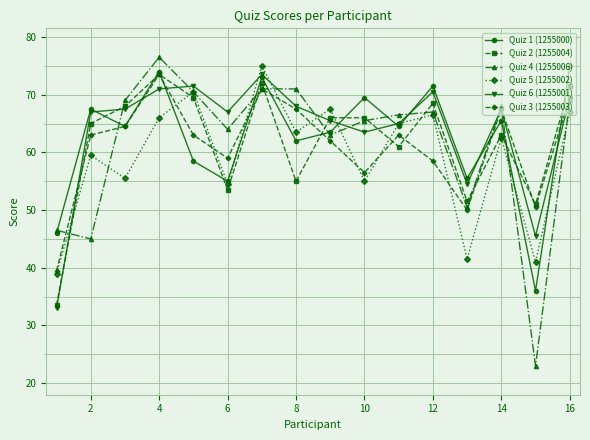

At how many categories does at least one series exceed 30?

16